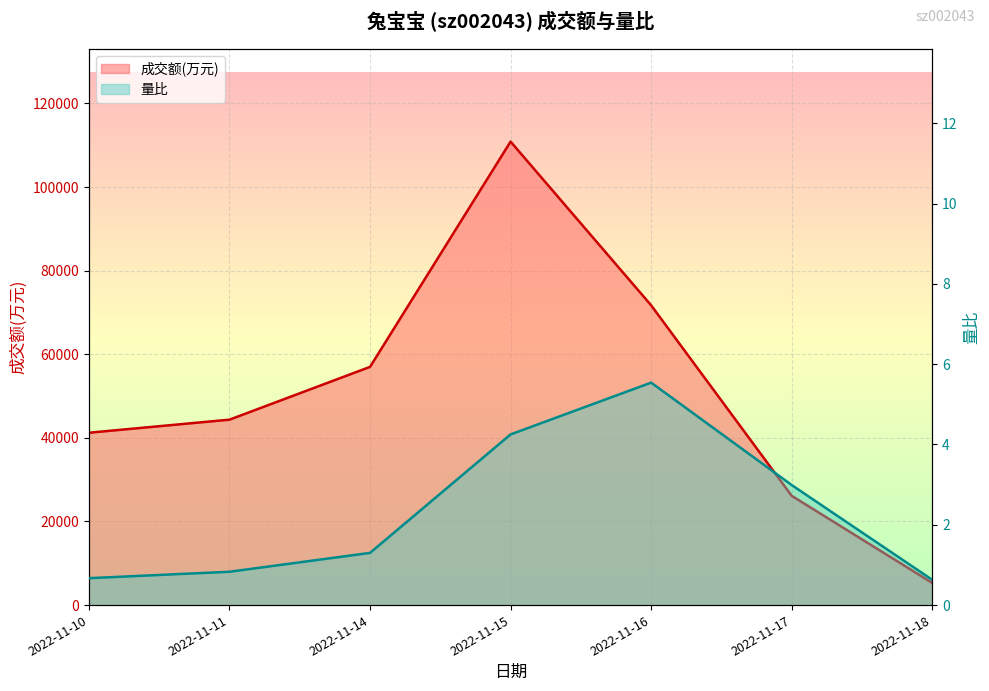

True or false: 量比 and 成交额(万元) intersect in this chart.

False